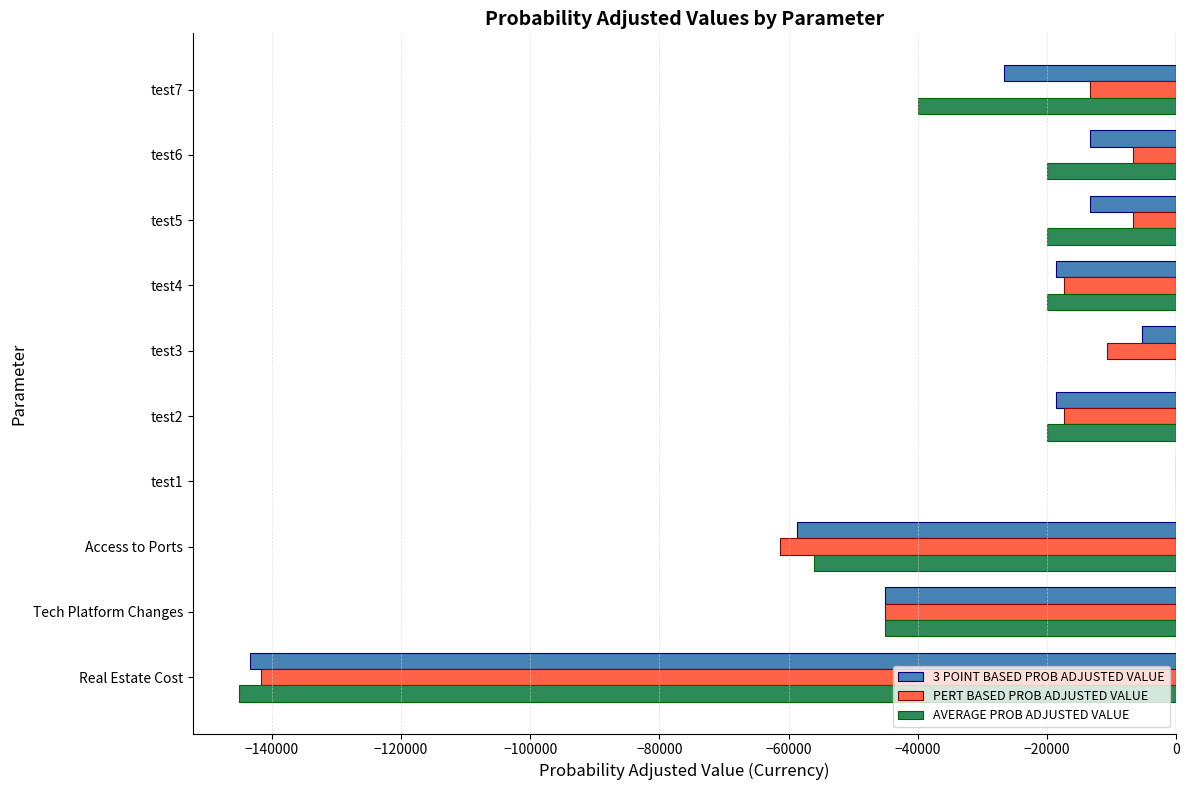

Where is PERT BASED PROB ADJUSTED VALUE nearest to the value -70833?

Access to Ports